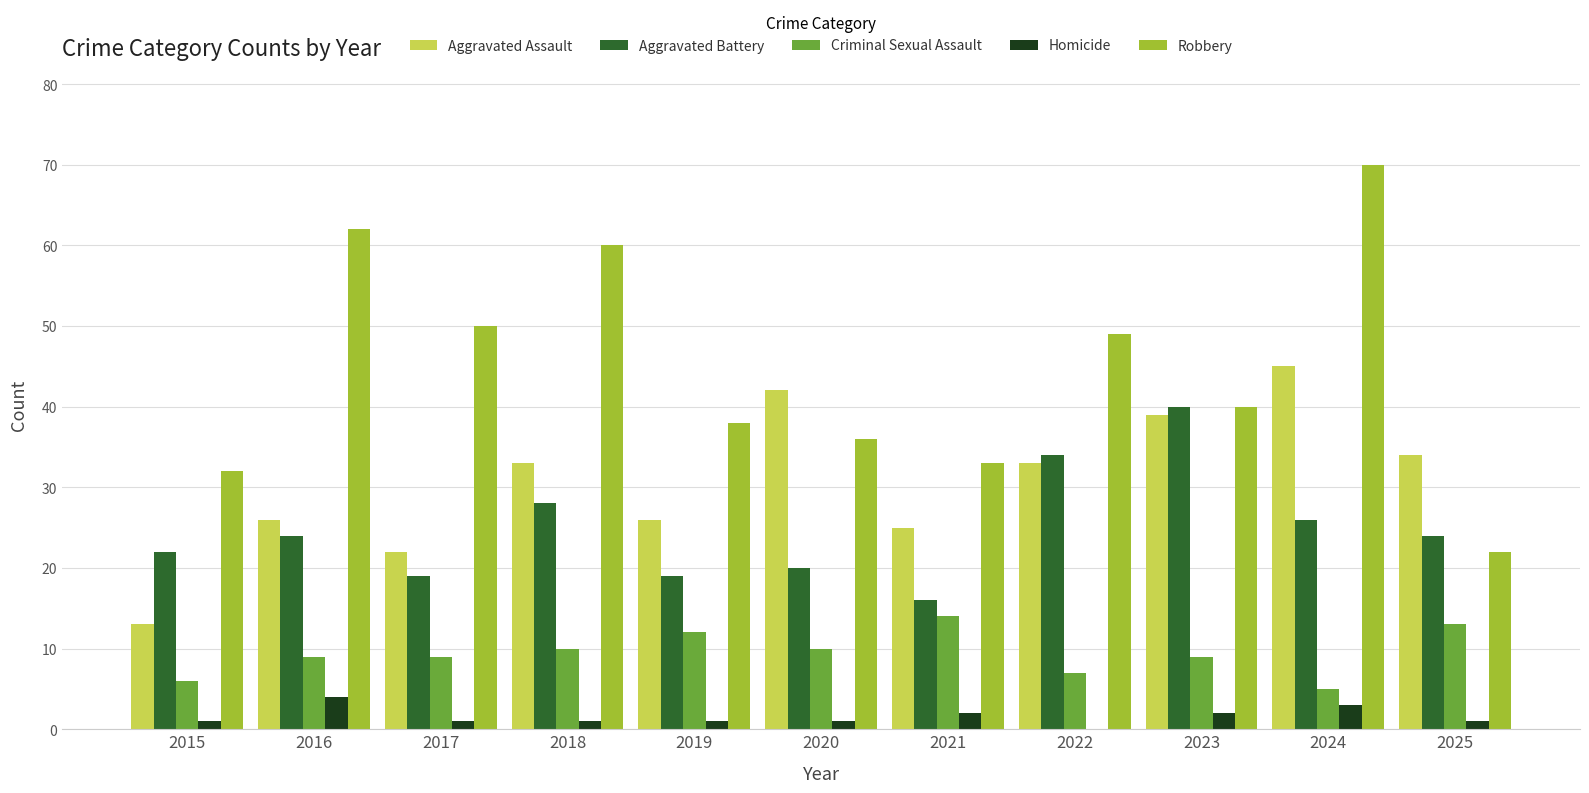

How many data points does each series have?

11